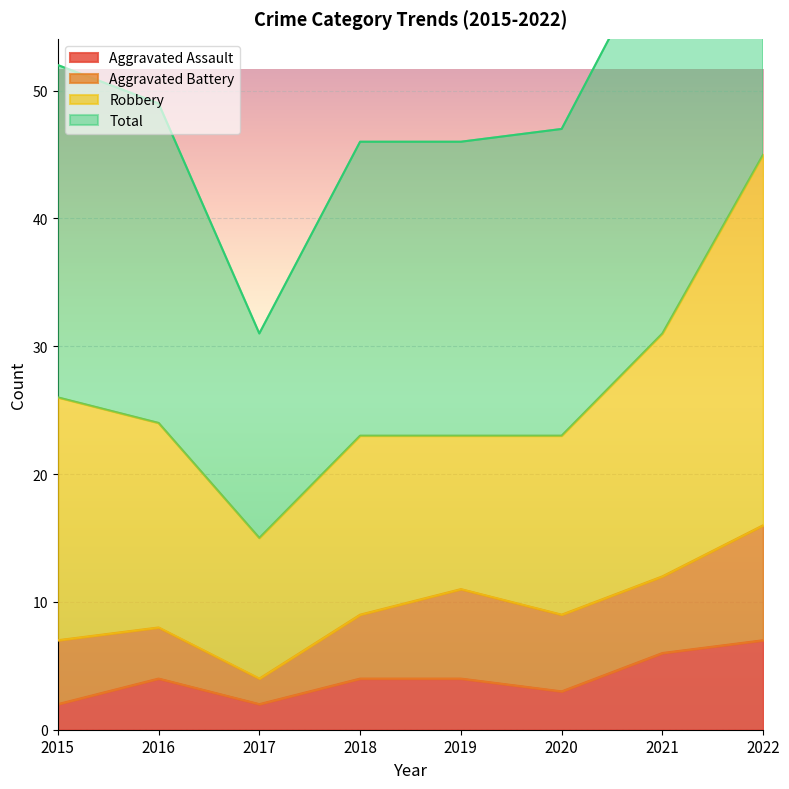

Is it true that Aggravated Assault equals 7 at 2019?

False